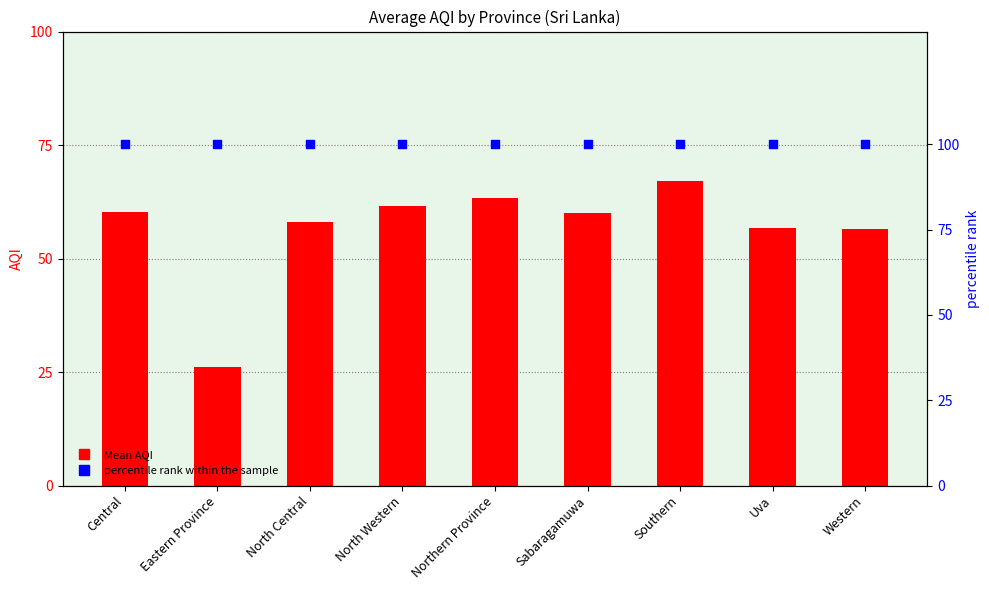

What are all the series names shown in the legend?

Mean AQI, percentile rank within the sample